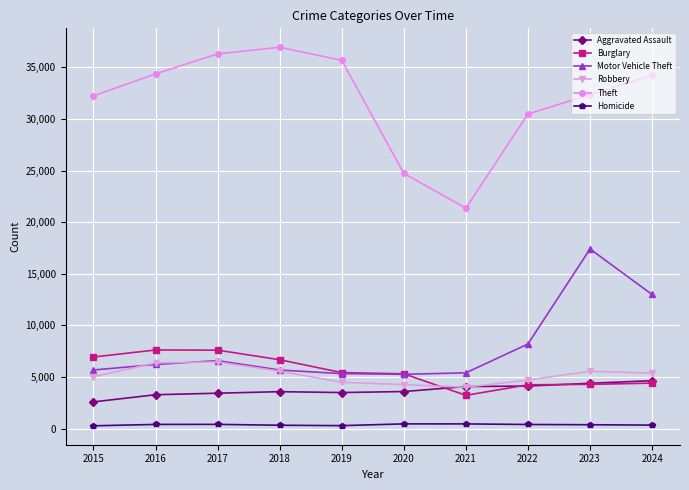

True or false: Homicide has a value of 459 at 2021.

True